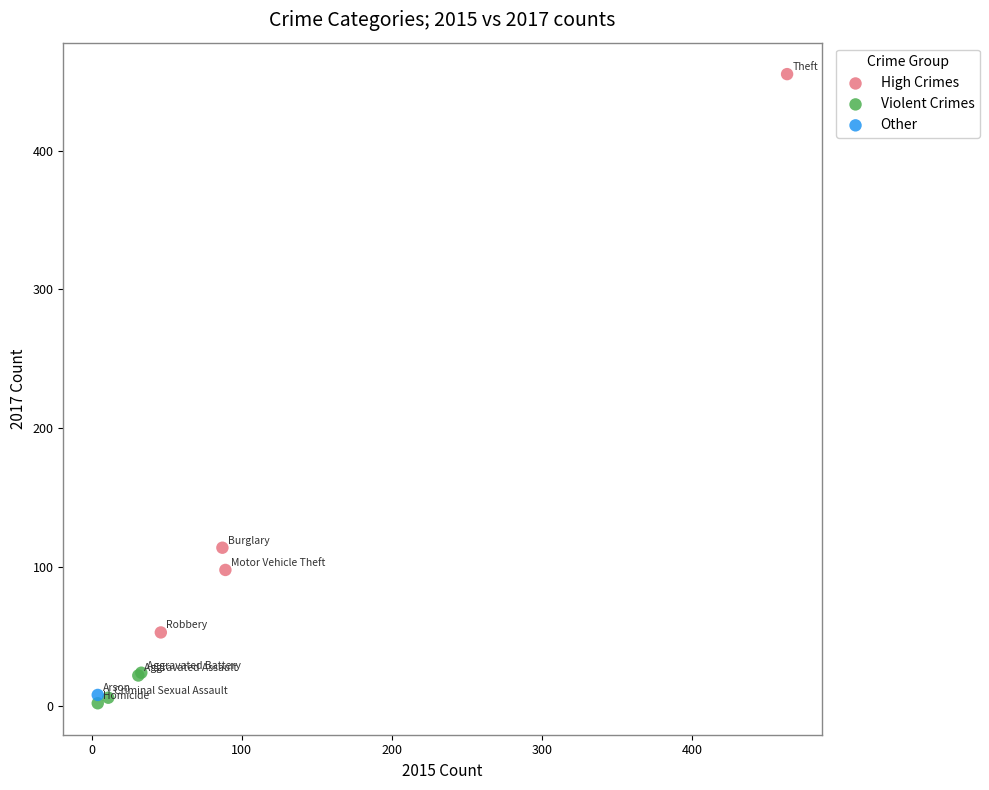

What are all the series names shown in the legend?

High Crimes, Violent Crimes, Other